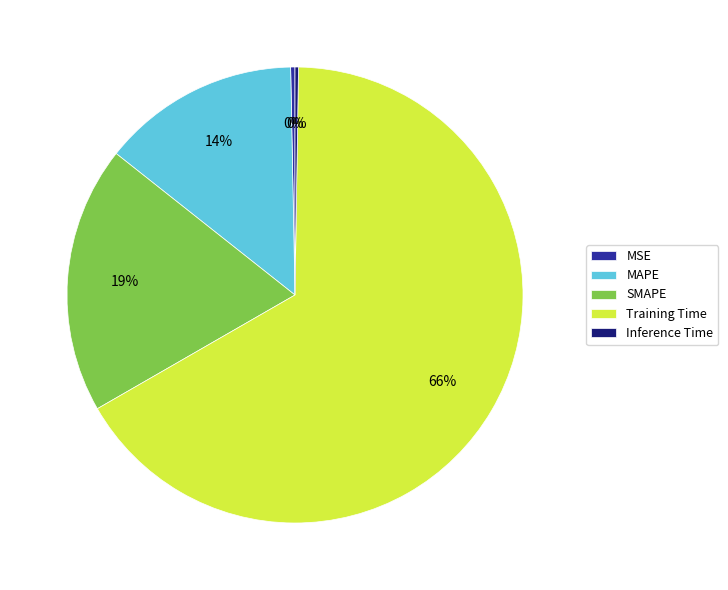

To the nearest percent, what percentage of the pie is MAPE?

14%